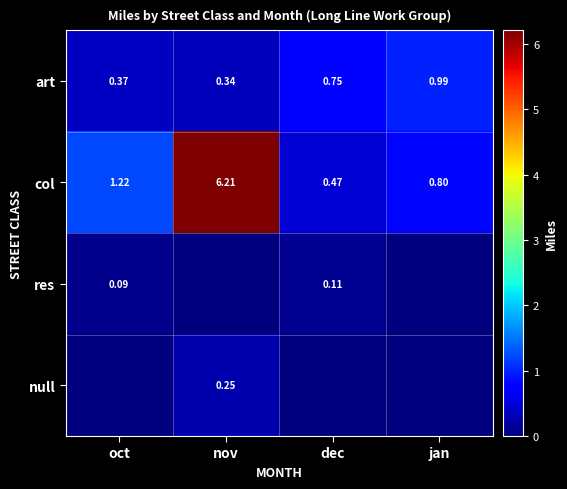

What is the total value across all series at oct?

1.7